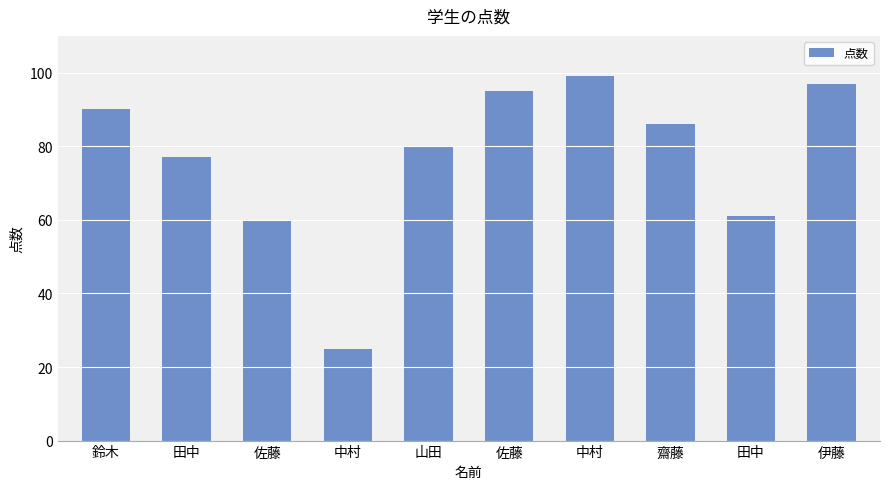

Rank the categories by value from highest to lowest.

中村, 伊藤, 佐藤, 鈴木, 齋藤, 山田, 田中, 田中, 佐藤, 中村